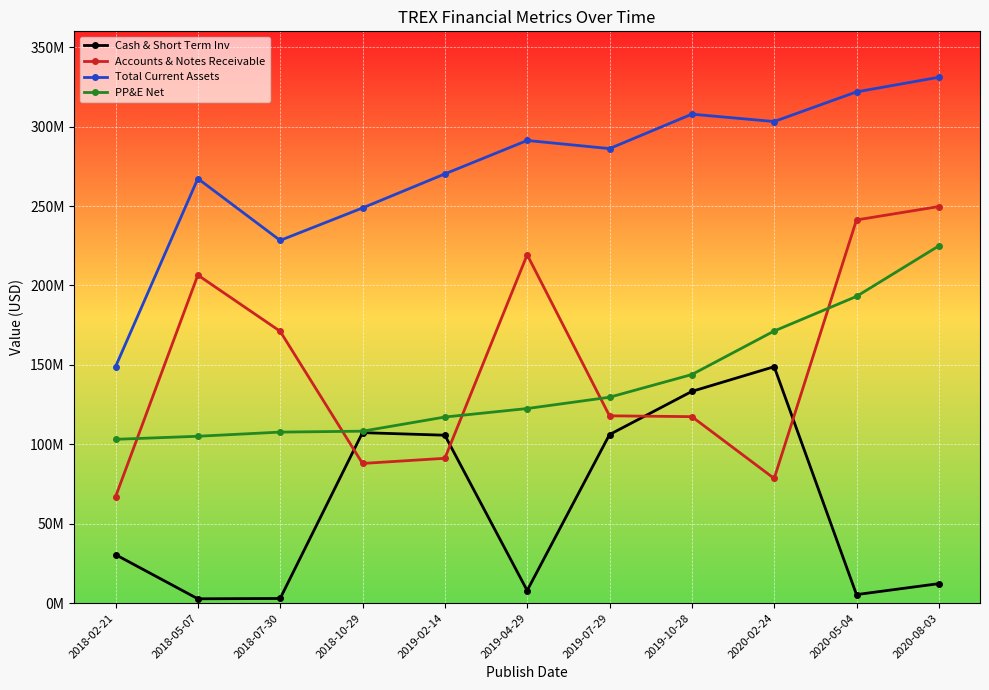

Reading left to right, transcribe all the data shown in this chart.

Cash & Short Term Inv: 2018-02-21=30514000	2018-05-07=2699000	2018-07-30=2901000	2018-10-29=107313000	2019-02-14=105699000	2019-04-29=7907000	2019-07-29=106084000	2019-10-28=133282000	2020-02-24=148833000	2020-05-04=5339000	2020-08-03=12237000
Accounts & Notes Receivable: 2018-02-21=66882000	2018-05-07=206525000	2018-07-30=171131000	2018-10-29=87915000	2019-02-14=91163000	2019-04-29=219345000	2019-07-29=117909000	2019-10-28=117386000	2020-02-24=78462000	2020-05-04=241242000	2020-08-03=249682000
Total Current Assets: 2018-02-21=148798000	2018-05-07=267287000	2018-07-30=228356000	2018-10-29=248785000	2019-02-14=270225000	2019-04-29=291285000	2019-07-29=286163000	2019-10-28=307845000	2020-02-24=303204000	2020-05-04=321879000	2020-08-03=331084000
PP&E Net: 2018-02-21=103110000	2018-05-07=105035000	2018-07-30=107652000	2018-10-29=108233000	2019-02-14=117144000	2019-04-29=122492000	2019-07-29=129612000	2019-10-28=143893000	2020-02-24=171300000	2020-05-04=193099000	2020-08-03=224909000